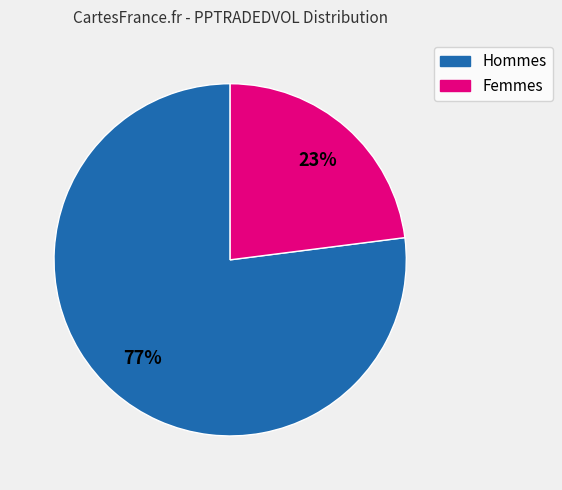

True or false: Hommes accounts for 77% of the total.

True